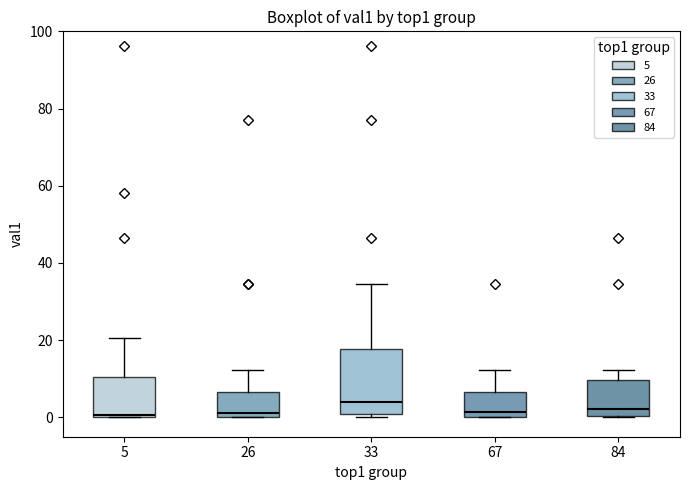

Reading left to right, read every box against the y-axis: the position of its median line, the range the box covers, and the ends of its whiskers. The values are not printed on the chart, so give them approximately, as read against the axis.

5: median 0, box 0 to 10, whiskers 0 to 20
26: median 2, box 0 to 6, whiskers 0 to 12
33: median 4, box 0 to 18, whiskers 0 (just below the box's lower edge) to 34
67: median 2, box 0 to 6, whiskers 0 to 12
84: median 2, box 0 to 10, whiskers 0 to 12